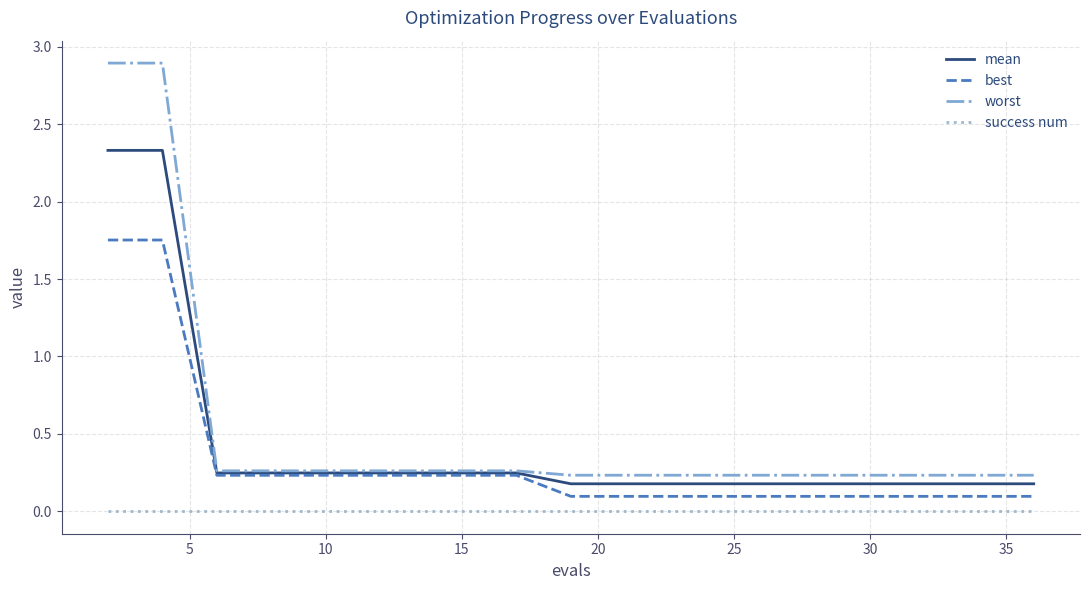

Which series has the largest range (max minus min)?

worst